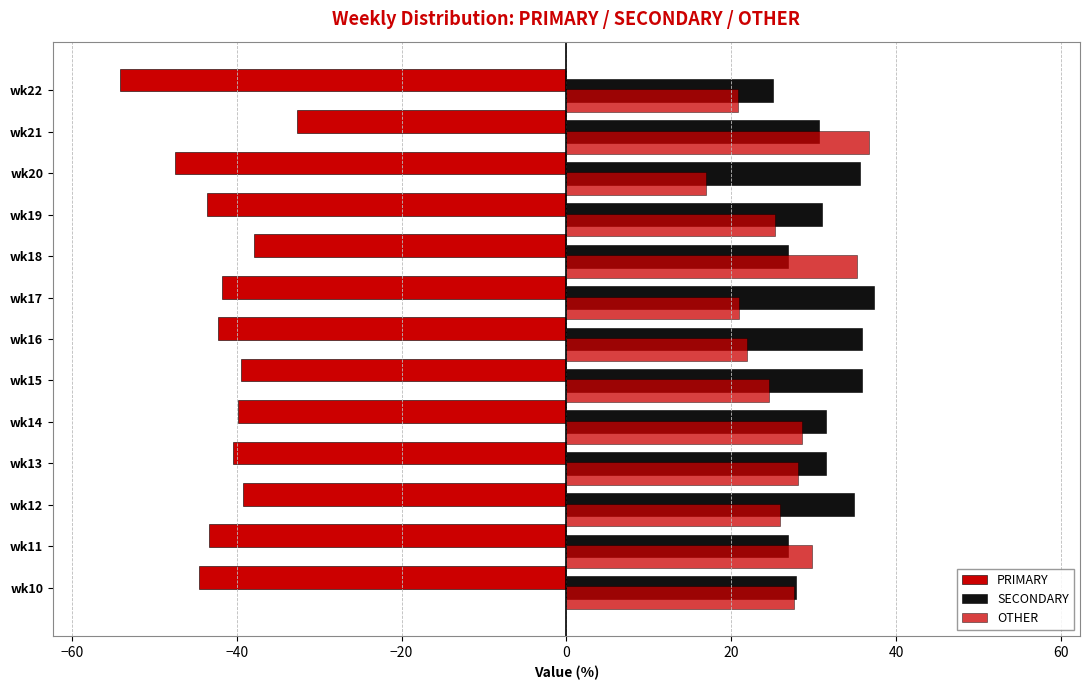

Which series has the widest spread of values?

PRIMARY